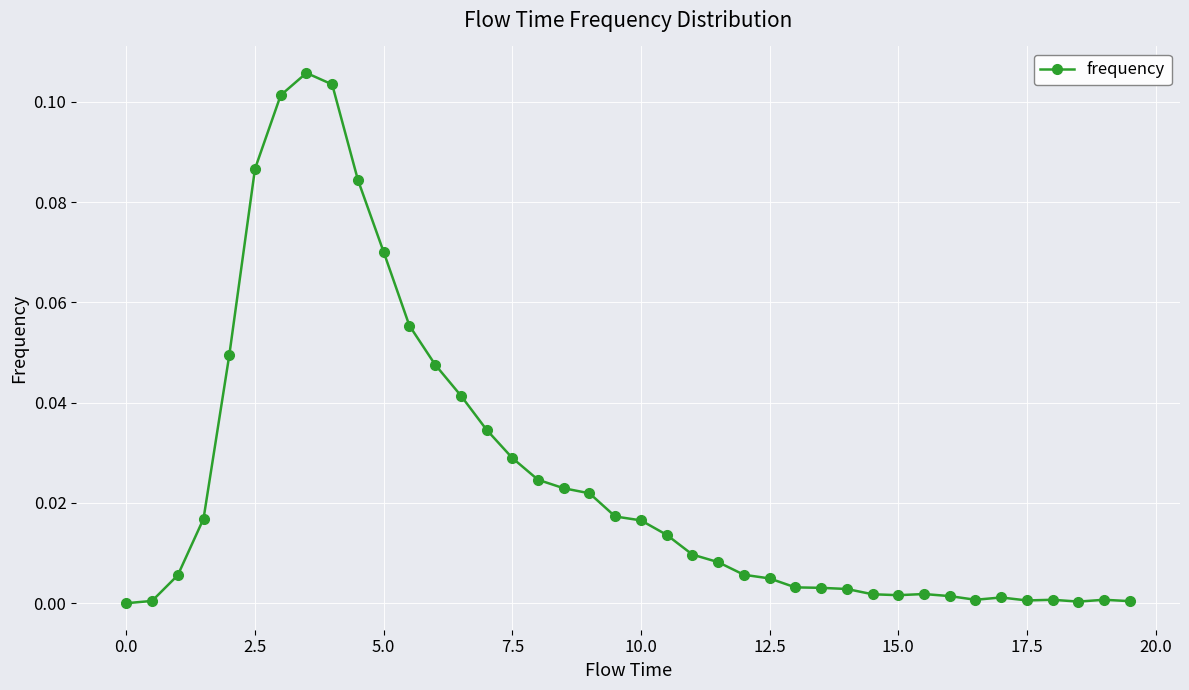

What is the sum of all values?

1.0